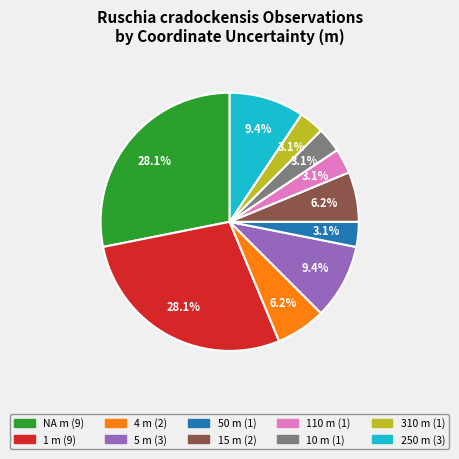

How many slices are in this pie chart?

10